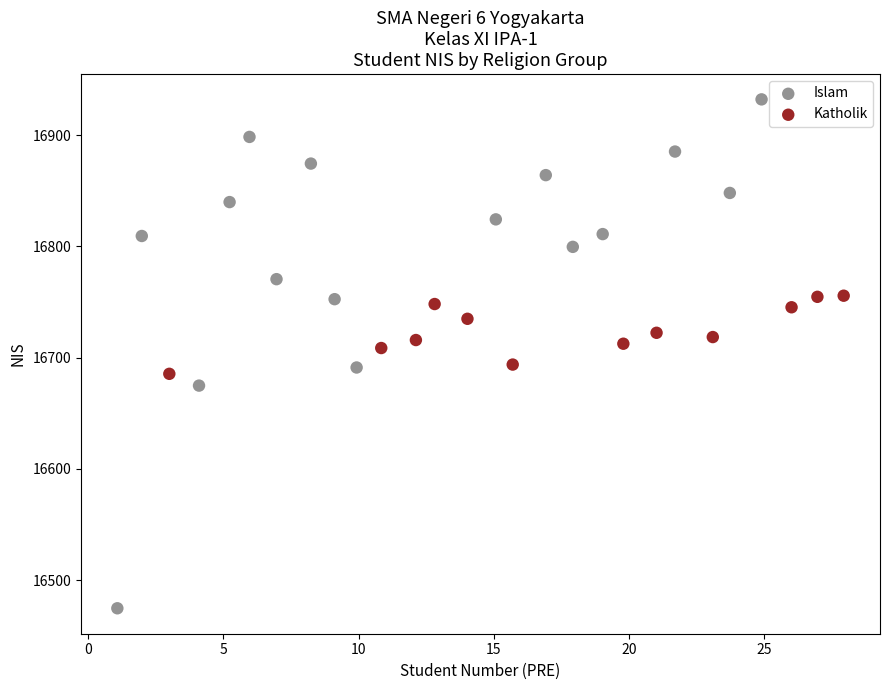

Which series contains the highest Y value?

Islam